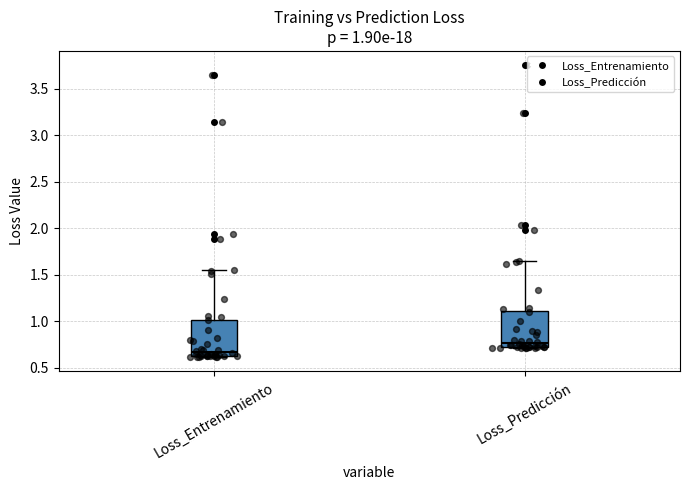

Which box's median line is the lowest?

Loss_Entrenamiento